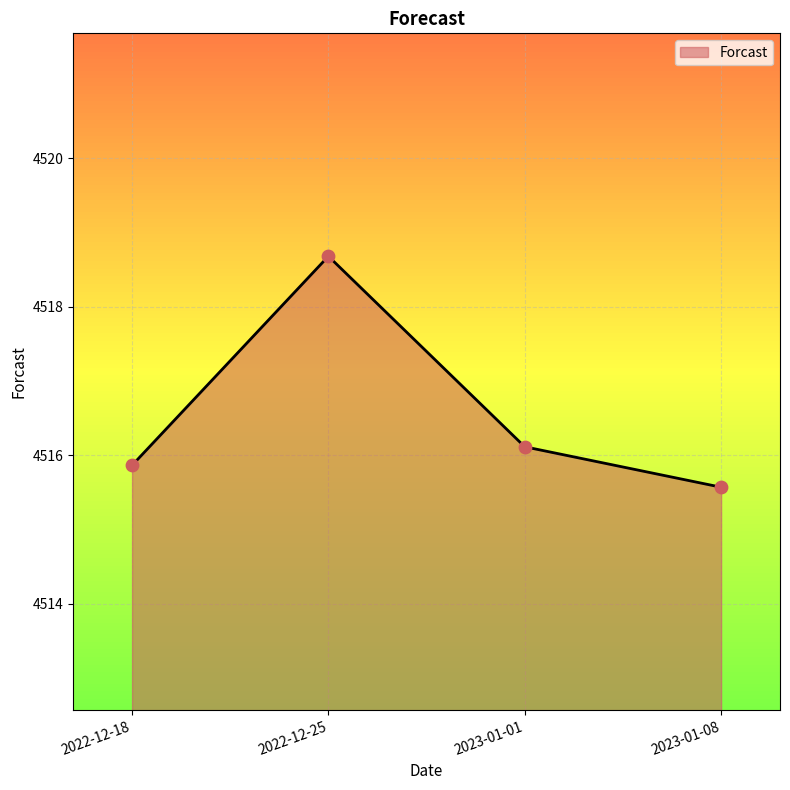

Which has a higher value, 2022-12-25 or 2023-01-08?

2022-12-25